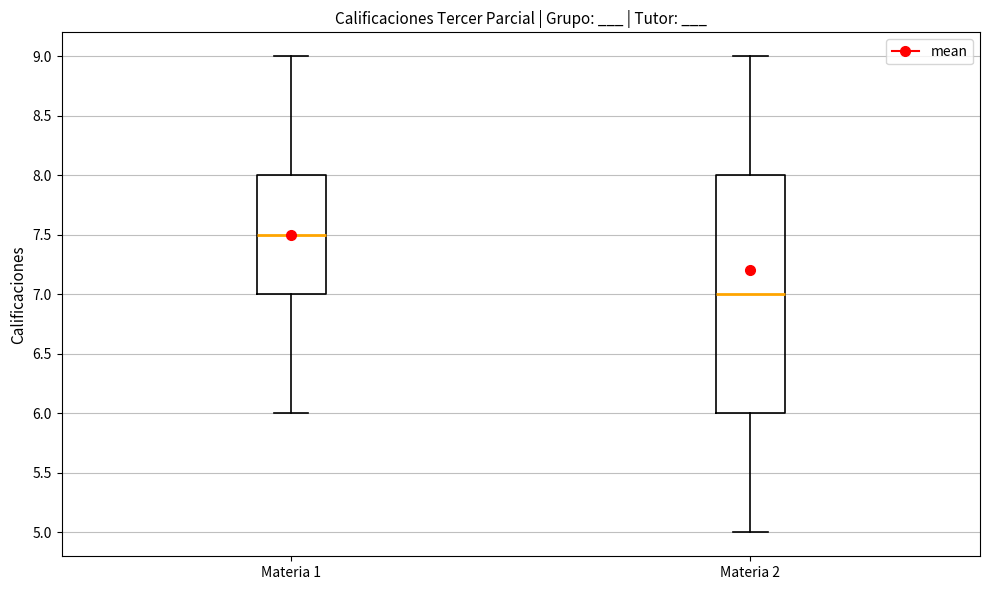

Where does the median line of the box for Materia 1 sit on the y-axis? The values are not printed on the chart, so give them approximately, as read against the axis.

7.5